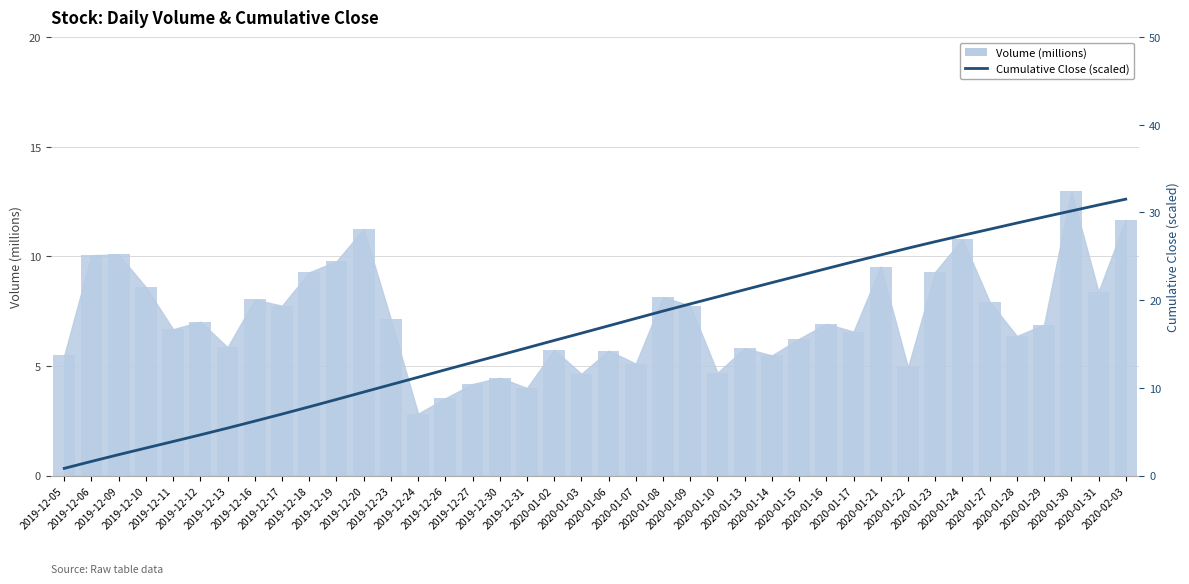

Reading left to right, transcribe all the data shown in this chart.

2019-12-05=0.8	2019-12-06=1.6	2019-12-09=2.4	2019-12-10=3.1	2019-12-11=3.9	2019-12-12=4.6	2019-12-13=5.4	2019-12-16=6.2	2019-12-17=7.0	2019-12-18=7.8	2019-12-19=8.7	2019-12-20=9.5	2019-12-23=10.4	2019-12-24=11.2	2019-12-26=12.1	2019-12-27=12.9	2019-12-30=13.7	2019-12-31=14.6	2020-01-02=15.4	2020-01-03=16.2	2020-01-06=17.1	2020-01-07=17.9	2020-01-08=18.8	2020-01-09=19.6	2020-01-10=20.4	2020-01-13=21.2	2020-01-14=22.0	2020-01-15=22.8	2020-01-16=23.6	2020-01-17=24.4	2020-01-21=25.2	2020-01-22=25.9	2020-01-23=26.7	2020-01-24=27.4	2020-01-27=28.1	2020-01-28=28.8	2020-01-29=29.5	2020-01-30=30.2	2020-01-31=30.9	2020-02-03=31.5